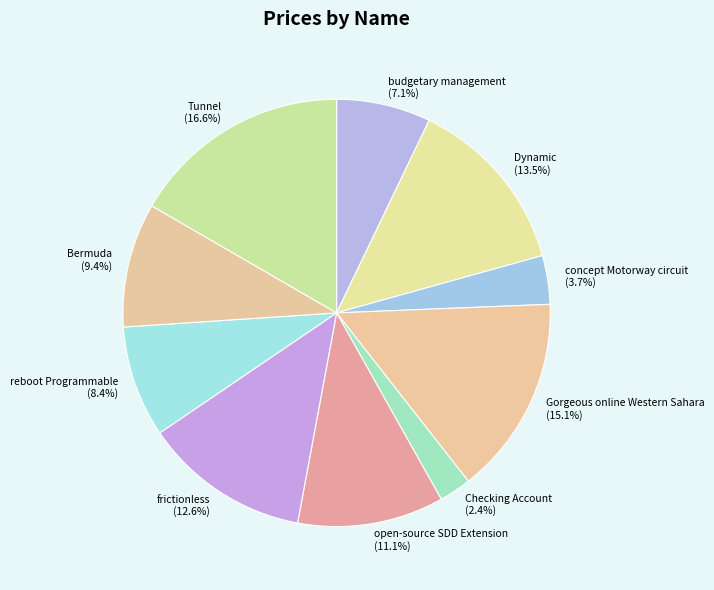

Does Dynamic represent more than half of the total?

No